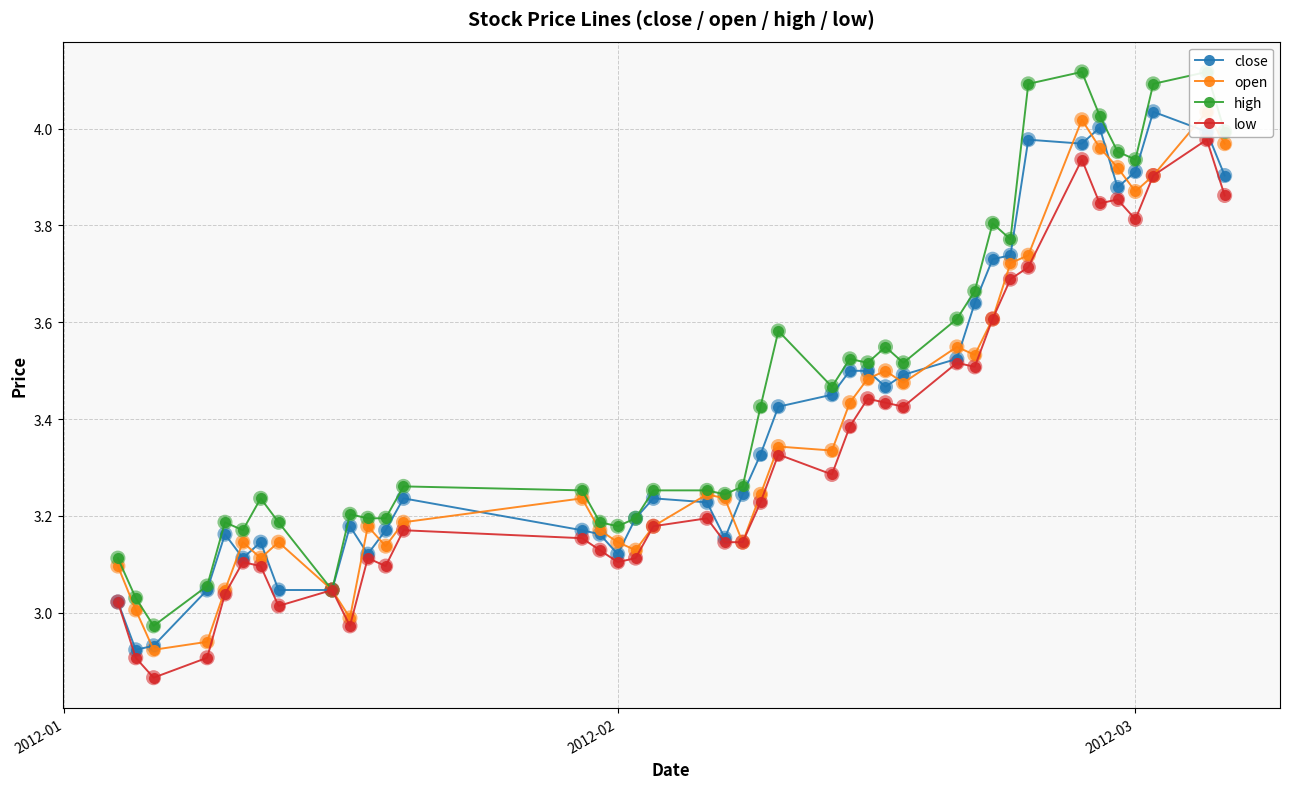

At how many categories does at least one series exceed 3?

39